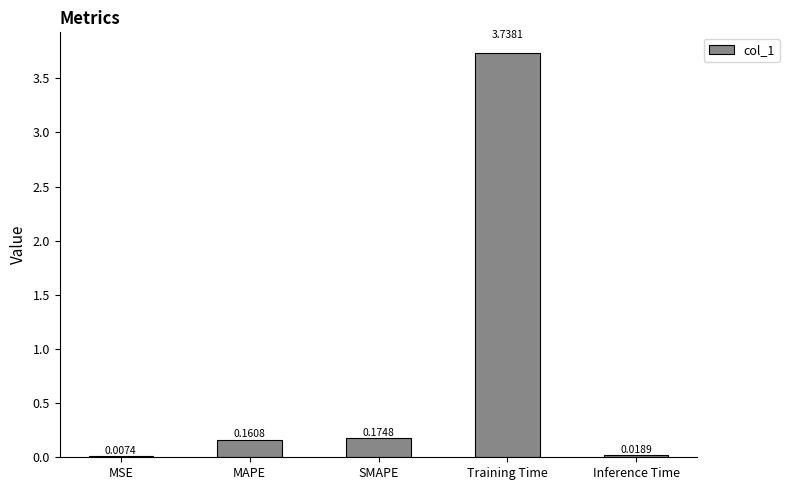

What is the sum of the values at SMAPE and Training Time?

3.9